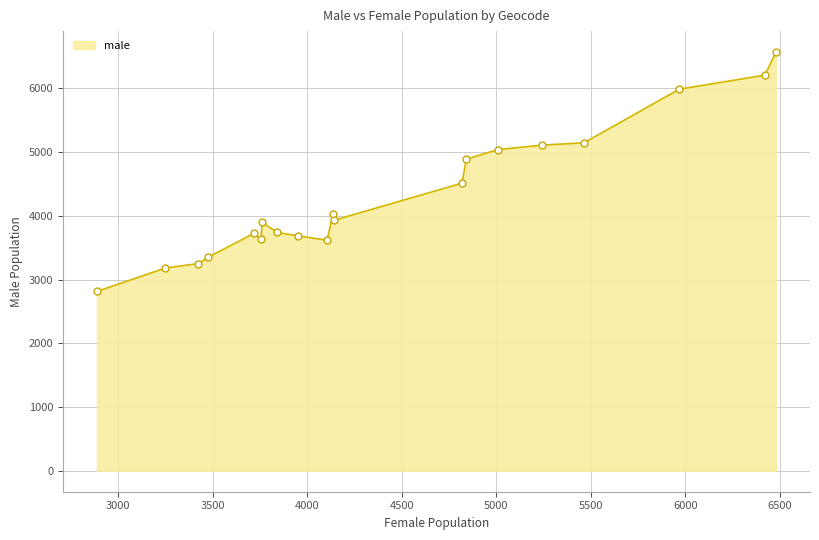

True or false: the data has more than 2 interior local peaks.

True